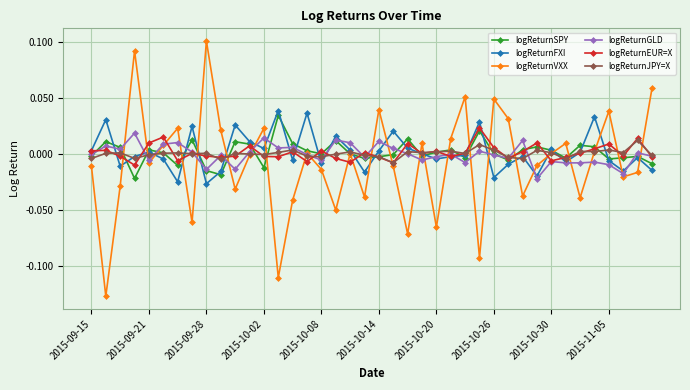

True or false: logReturnFXI has more than 0 points higher than both neighbors.

True